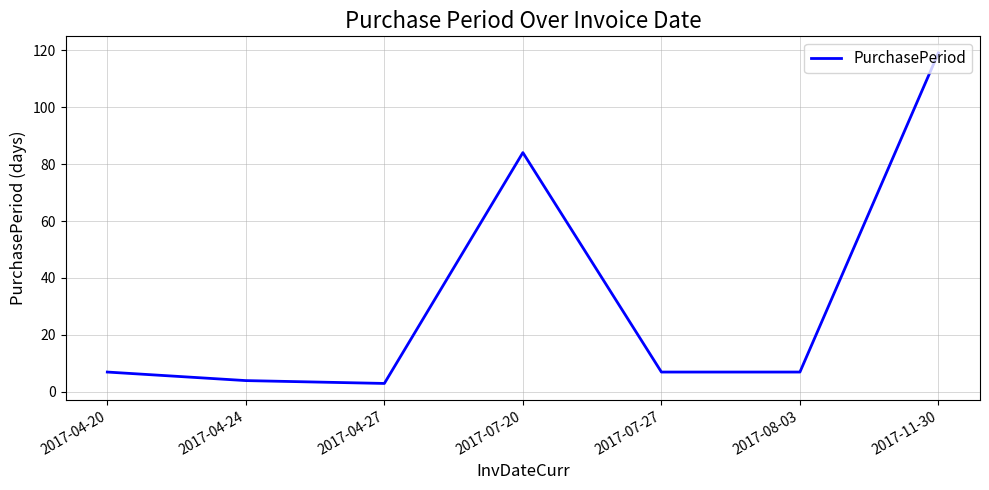

Approximately how many times larger is the value at 2017-04-27 compared to 2017-07-27?

0.4